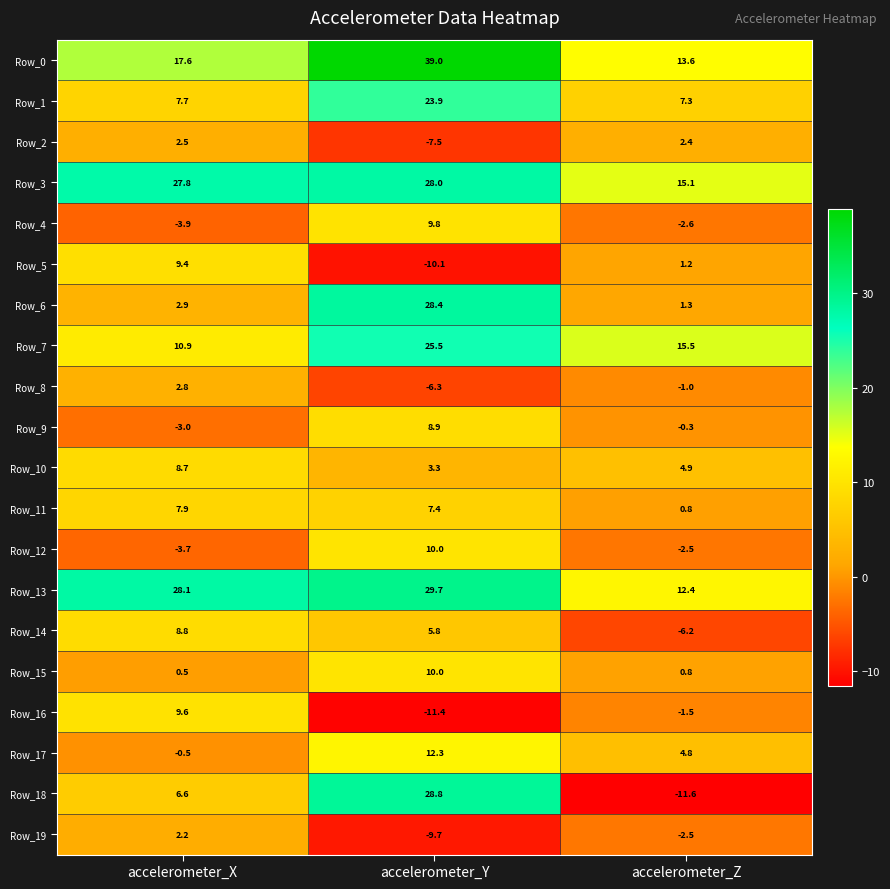

True or false: Row_11 has a value of 9.7 at accelerometer_Y.

False